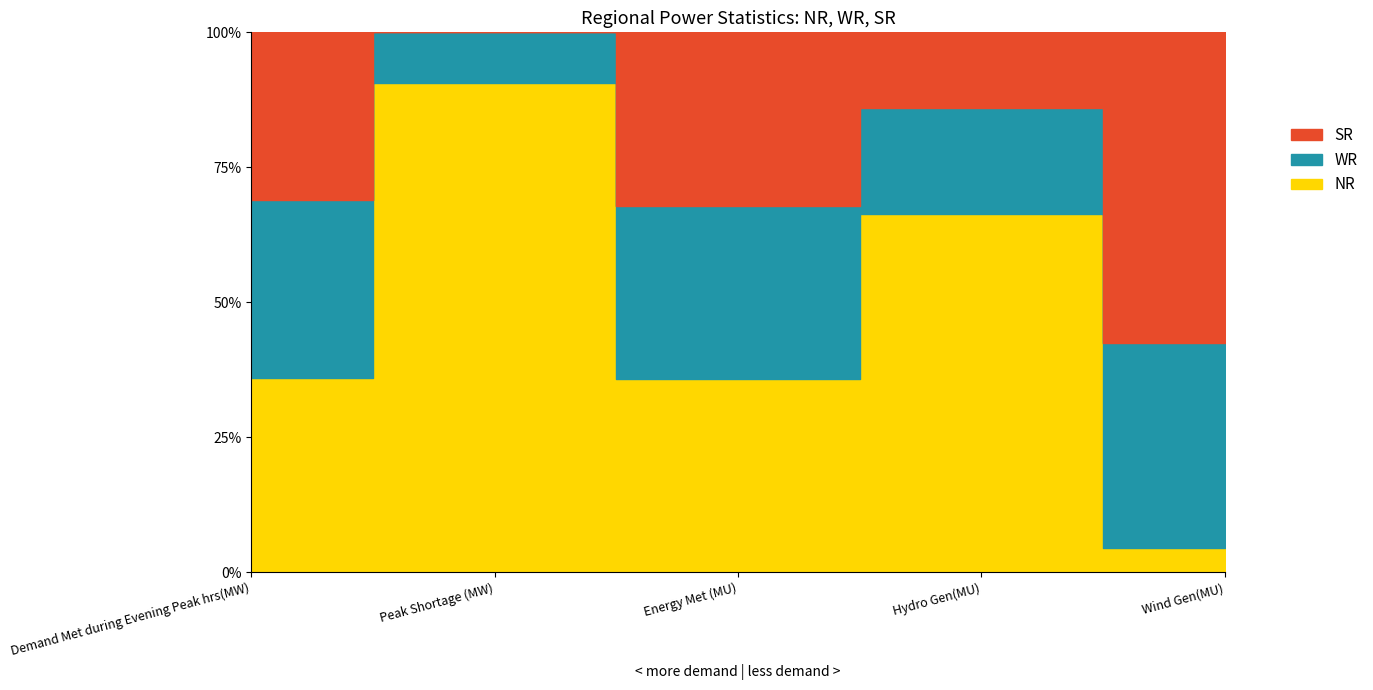

What is the label of the 1st point from the left?

Demand Met during Evening Peak hrs(MW)